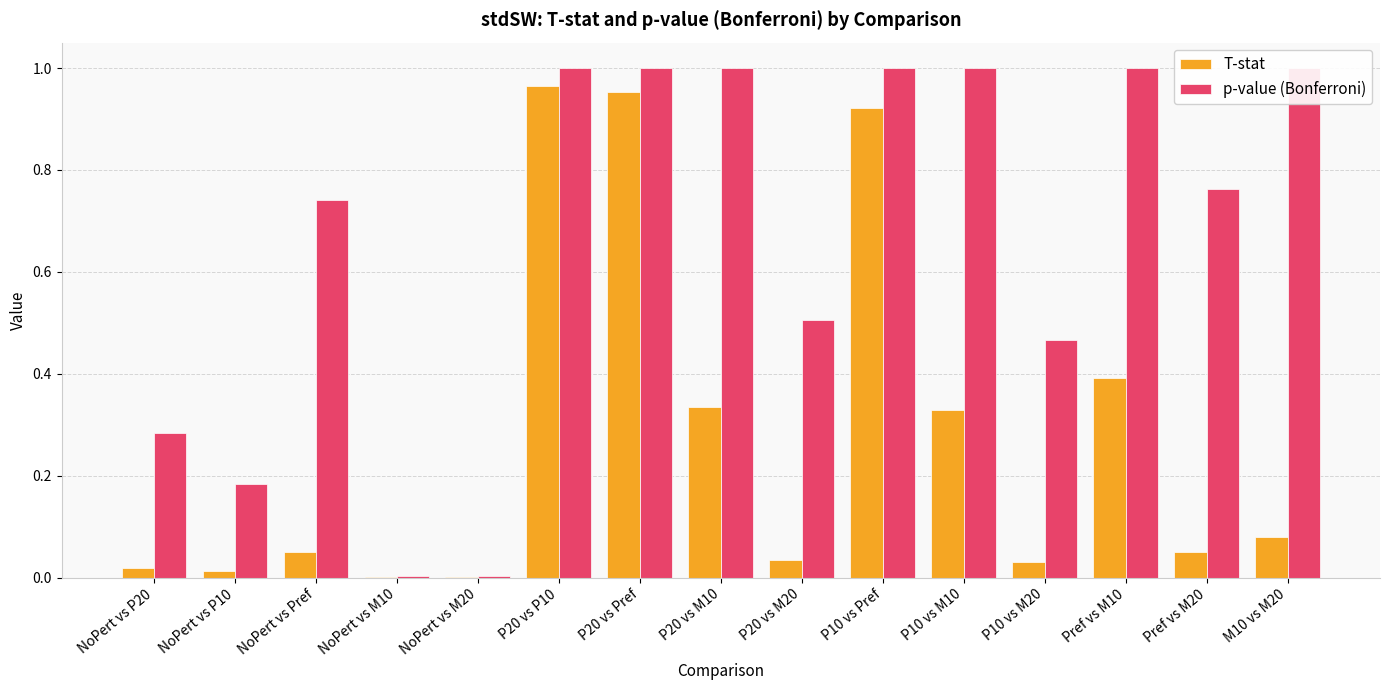

What is the label of the 9th bar from the left?

P20 vs M20